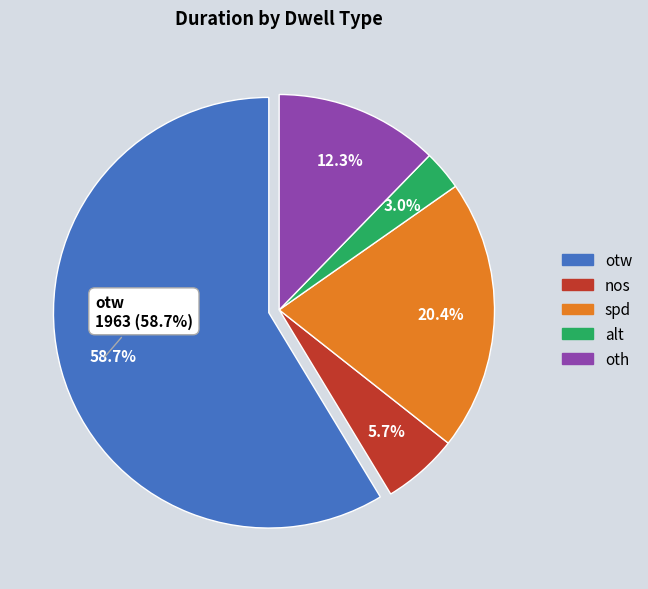

To the nearest percent, what is the combined percentage of alt and nos?

9%